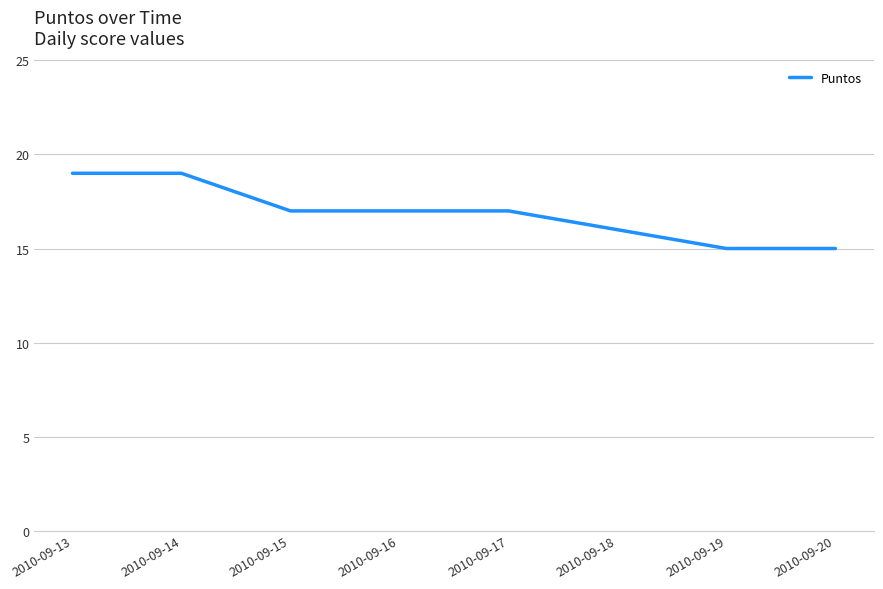

What is the change in value from 2010-09-14 to 2010-09-15?

-2